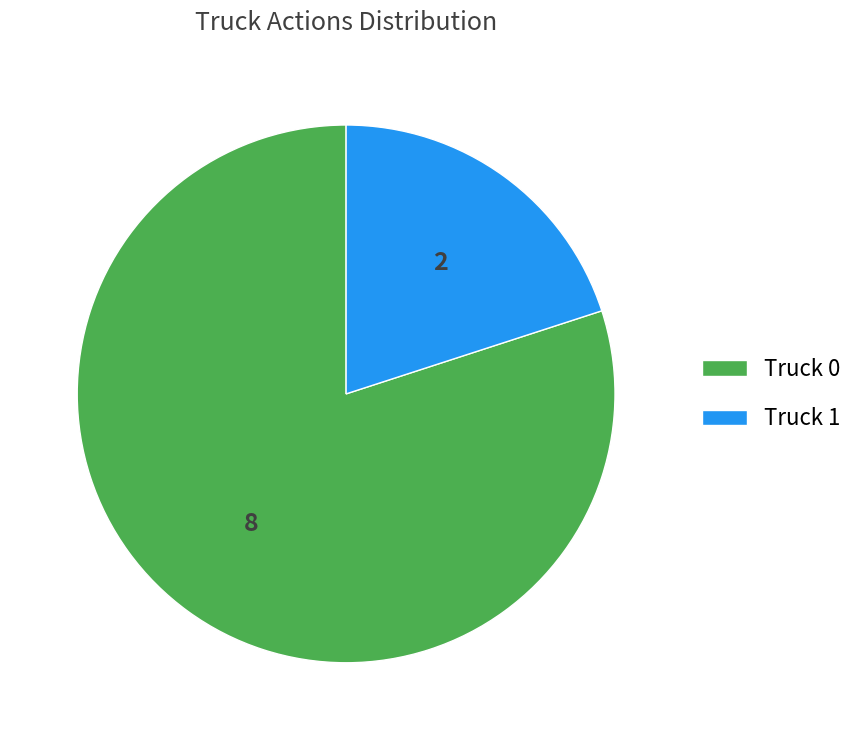

What is the smallest slice in the pie chart?

Truck 1